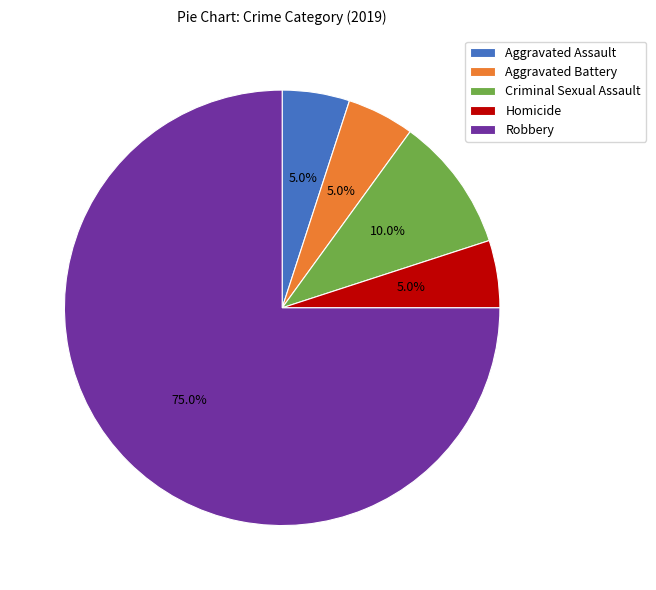

Which slice is the largest?

Robbery